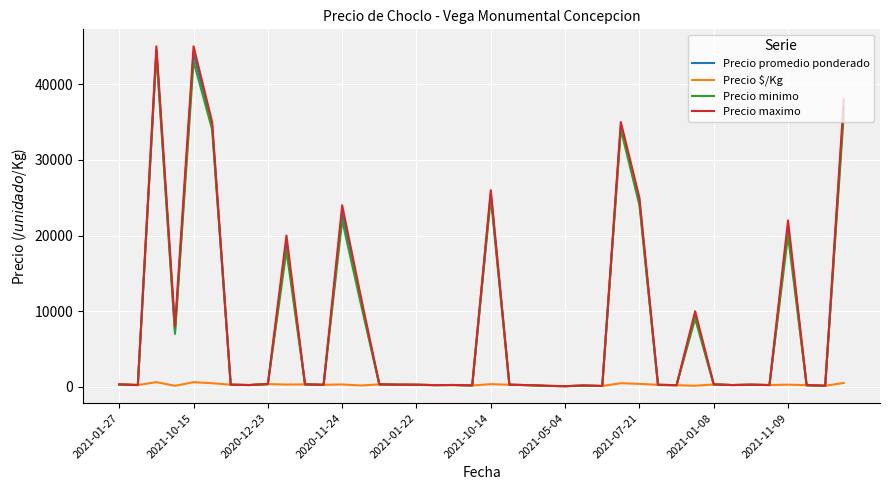

Which series has the widest spread of values?

Precio maximo